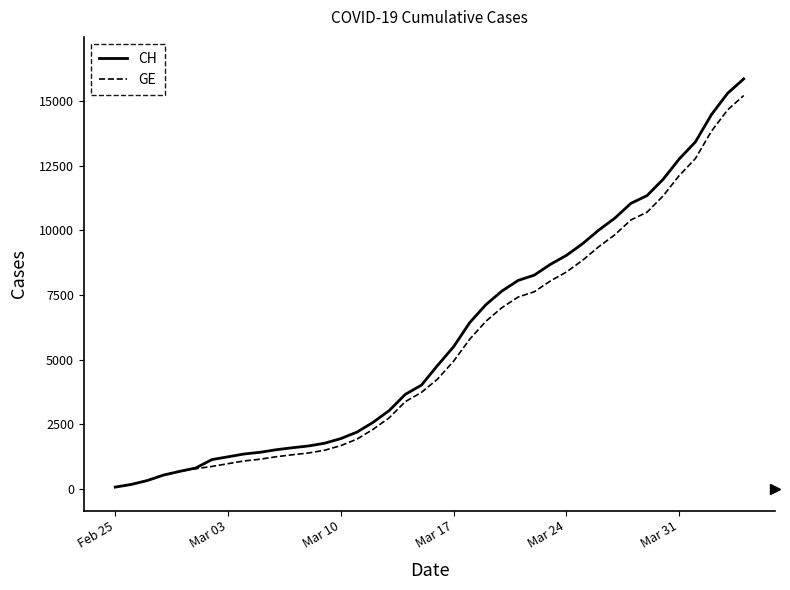

How many lines are shown in the chart?

2